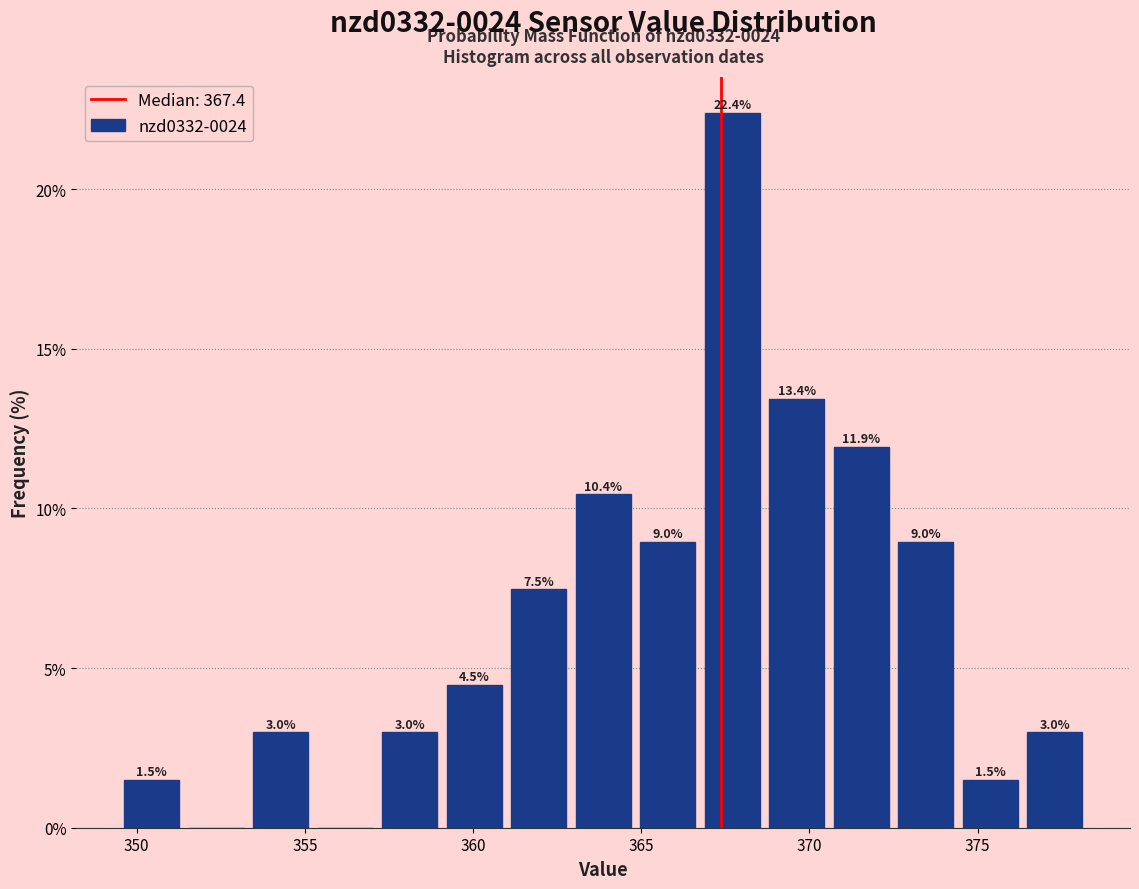

Around what value on the x-axis is the tallest bar? Give the approximate position of its centre, as read against the axis.

367.5